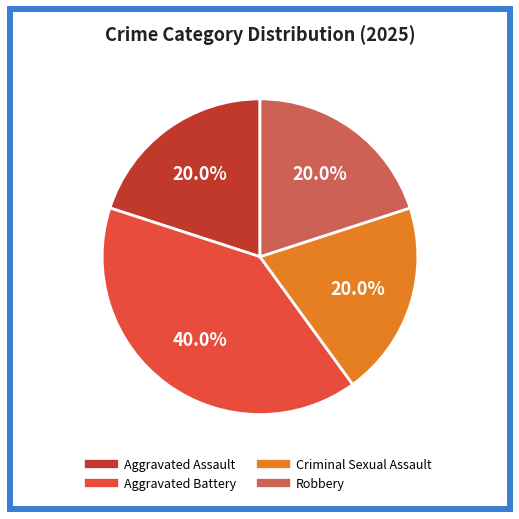

What is the total percentage of Robbery and Aggravated Battery?

60.0%